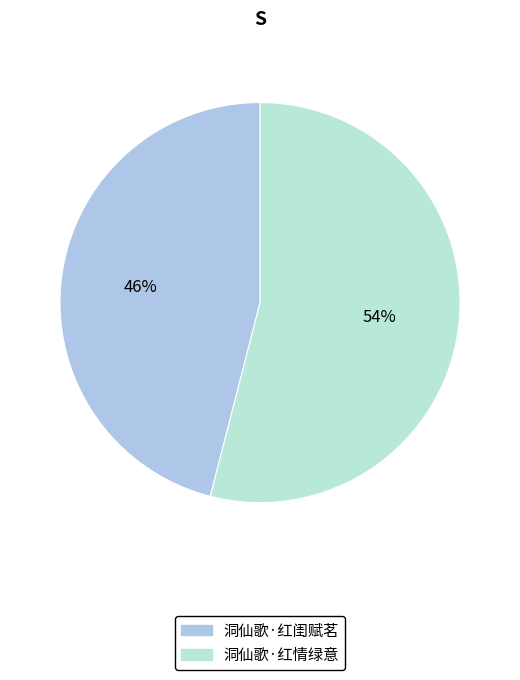

What is the ratio of the value at 洞仙歌·红情绿意 to the value at 洞仙歌·红闺赋茗?

1.2